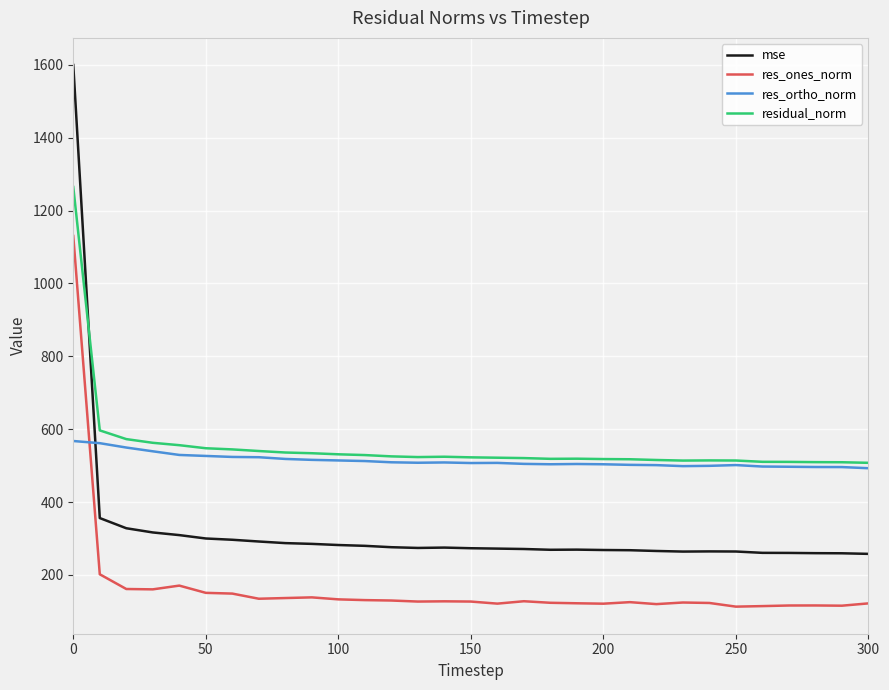

In mse, how many points are higher than both neighbors (excluding endpoints)?

3